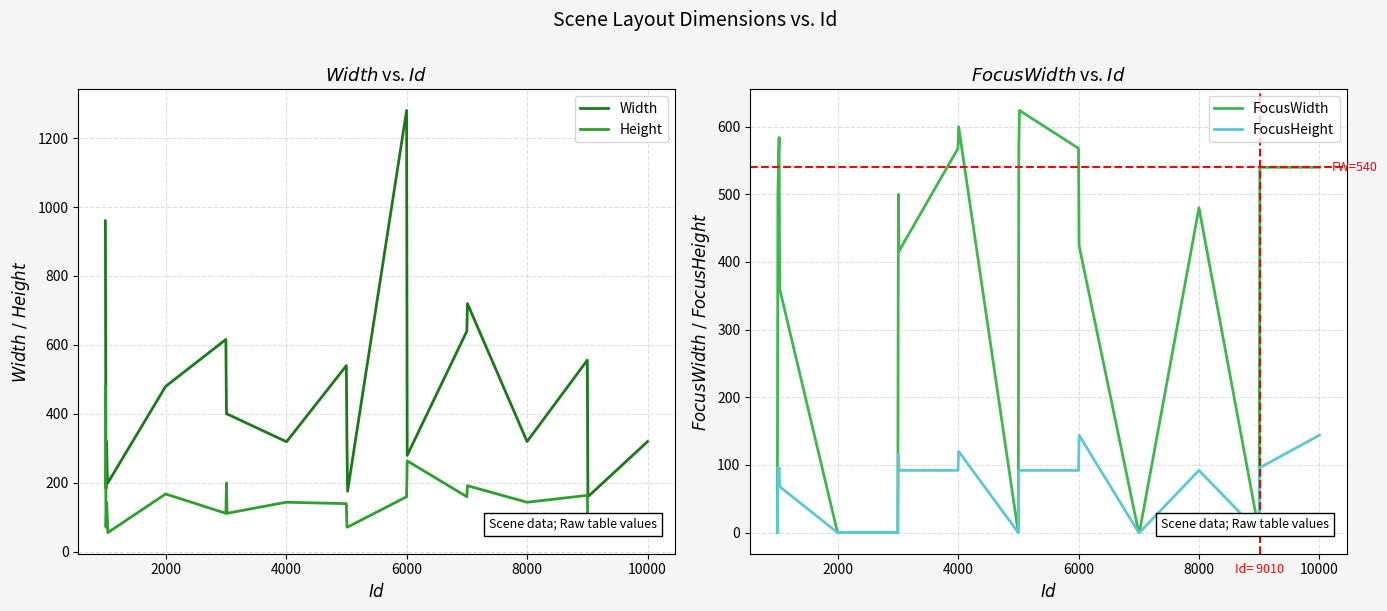

True or false: Width and FocusWidth intersect in this chart.

True